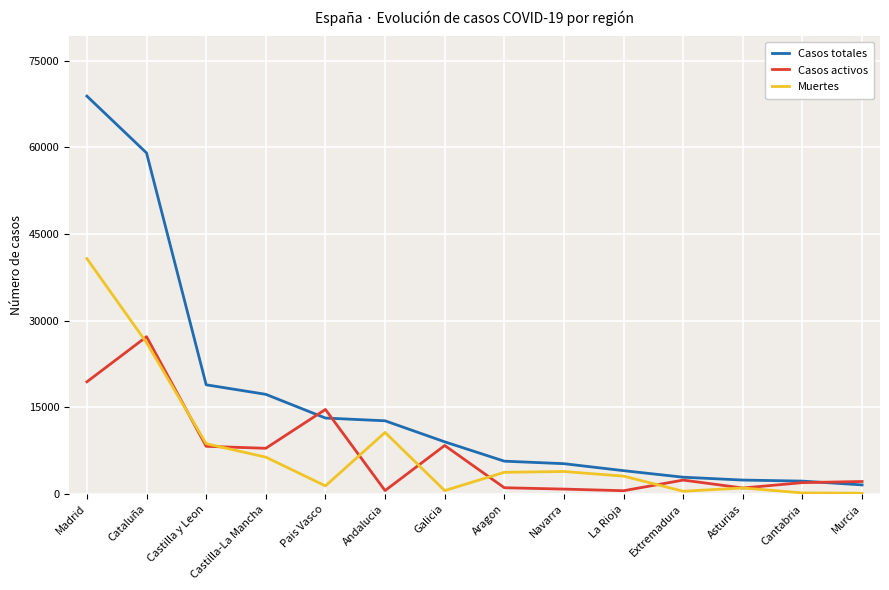

What is the lowest value of the Casos totales series?

1587